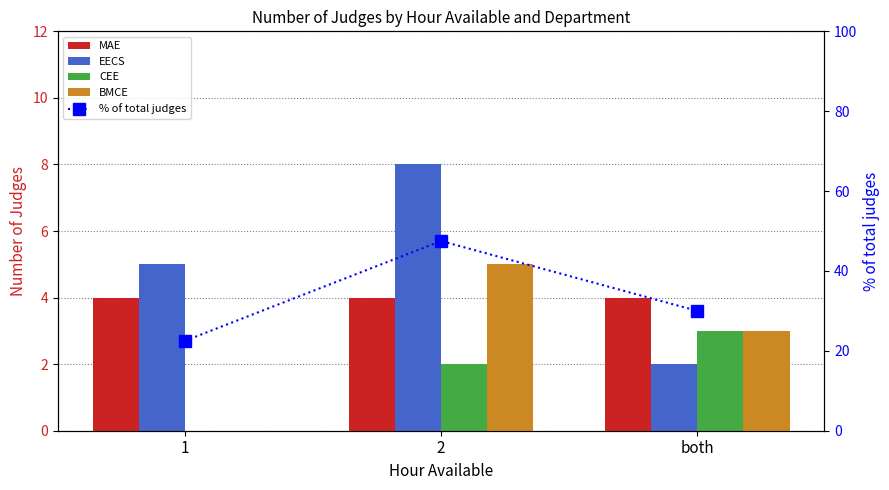

Which has a higher value, 2 or 1?

2